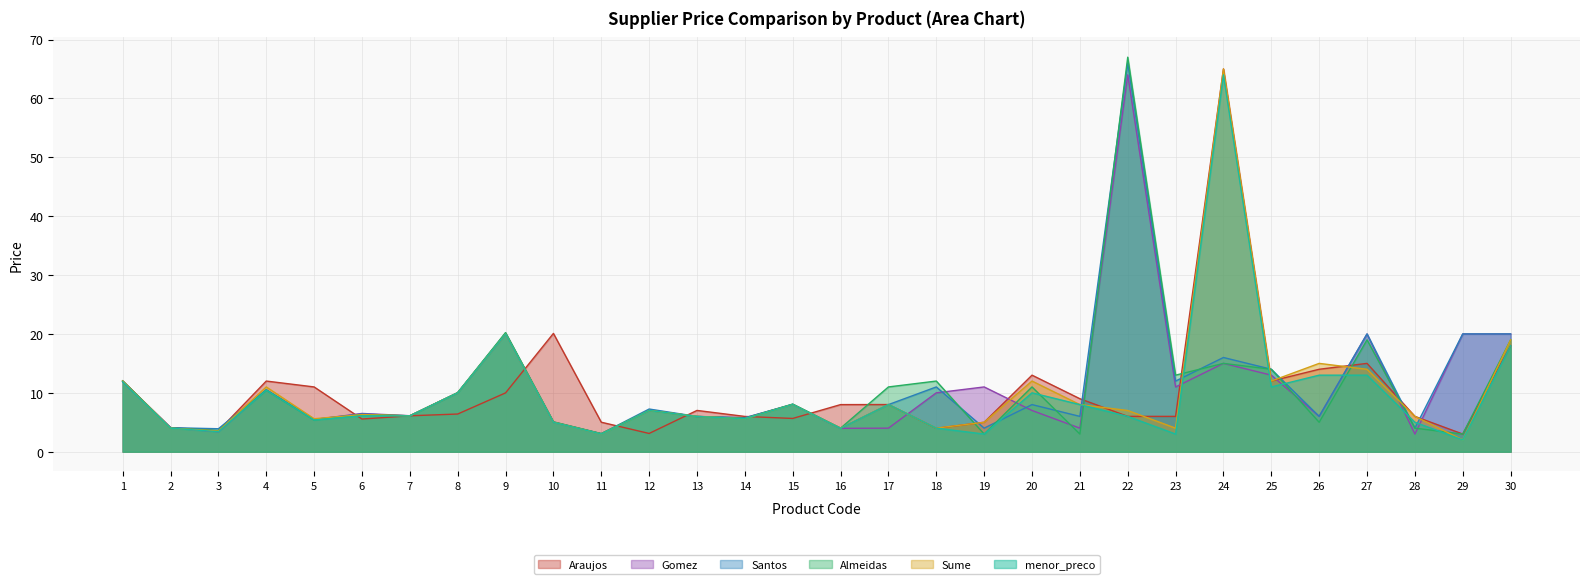

Between 5 and 10, which series saw the biggest shift?

Araujos